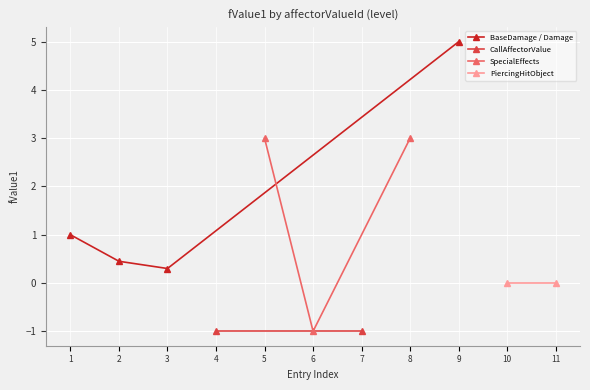

What is the value of the BaseDamage / Damage point at the 4th from the left?

5.0